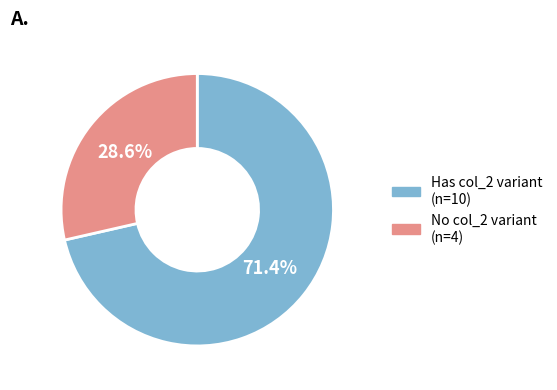

Is there a majority slice in this chart?

Yes